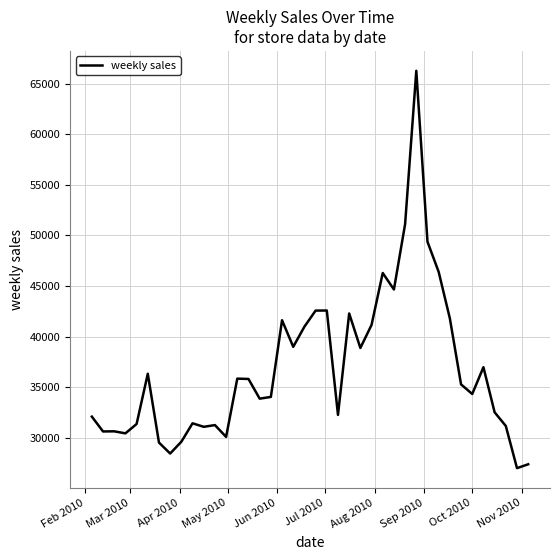

What is the difference between the maximum and minimum values?

39288.3